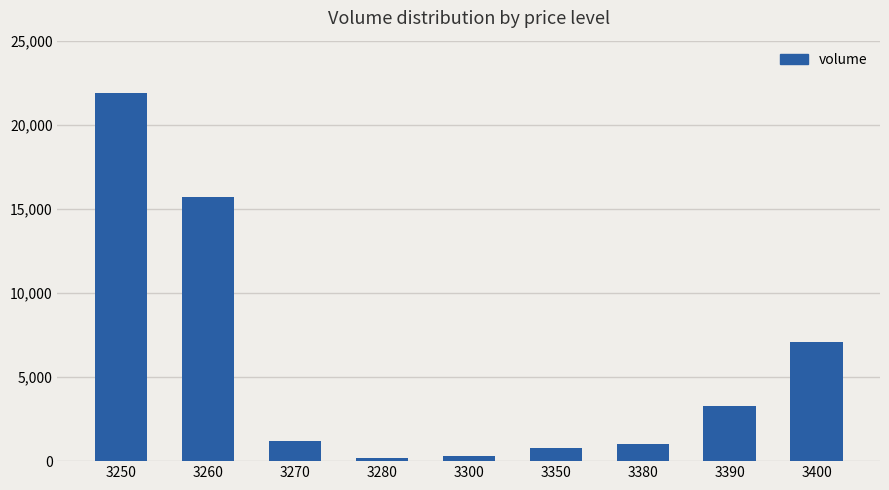

What is the difference between the maximum and minimum values?

21700